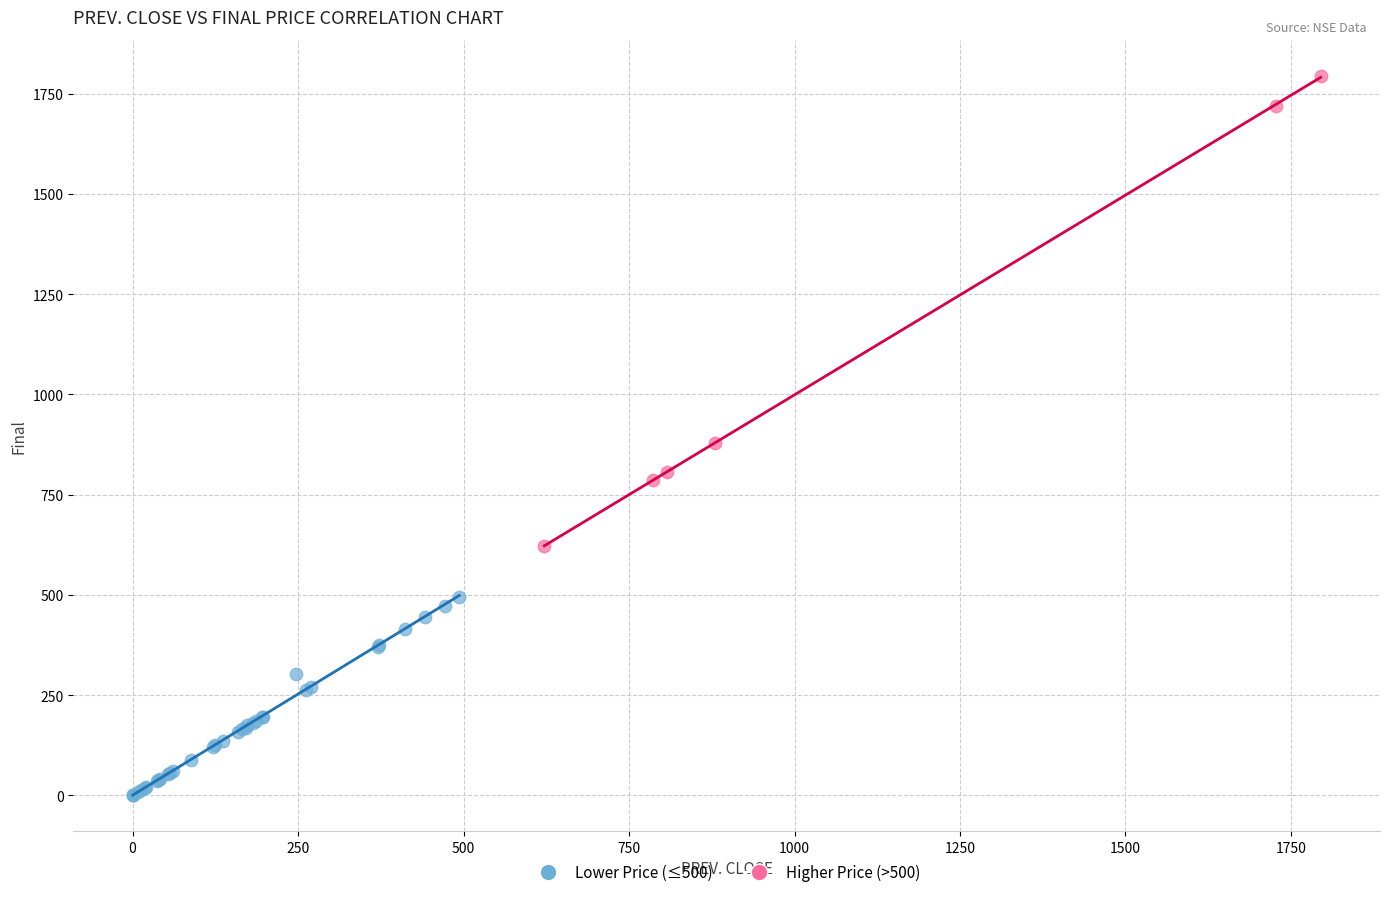

Which series has the largest Y range (max minus min)?

Higher Price (>500)